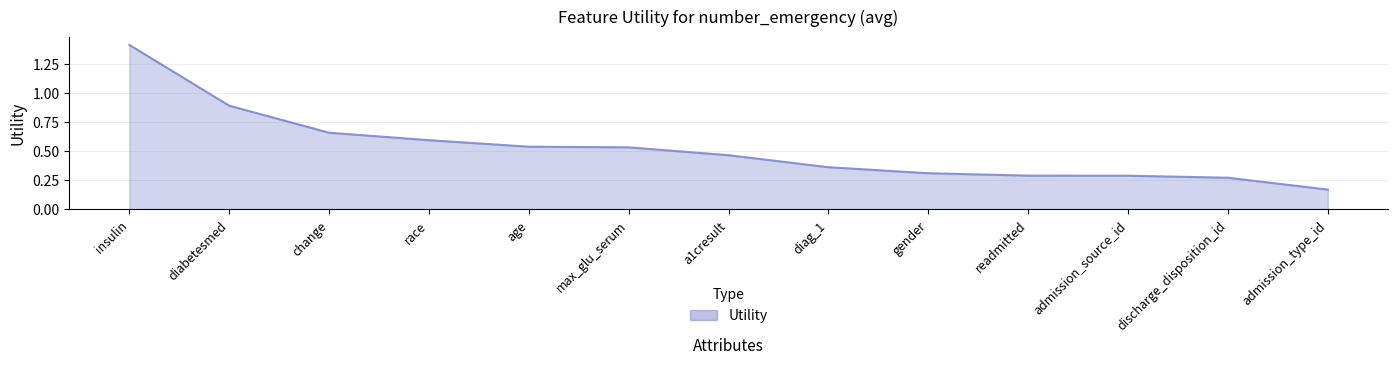

How many lines are shown in the chart?

1